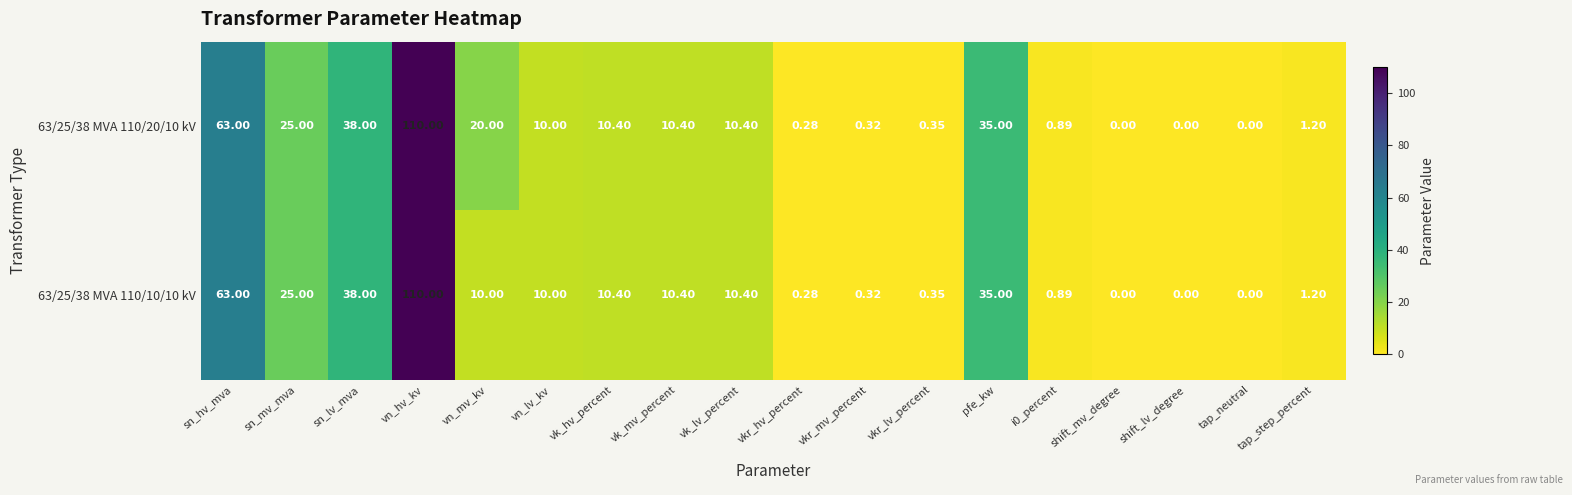

At which label is 63/25/38 MVA 110/10/10 kV closest to 55?

sn_hv_mva